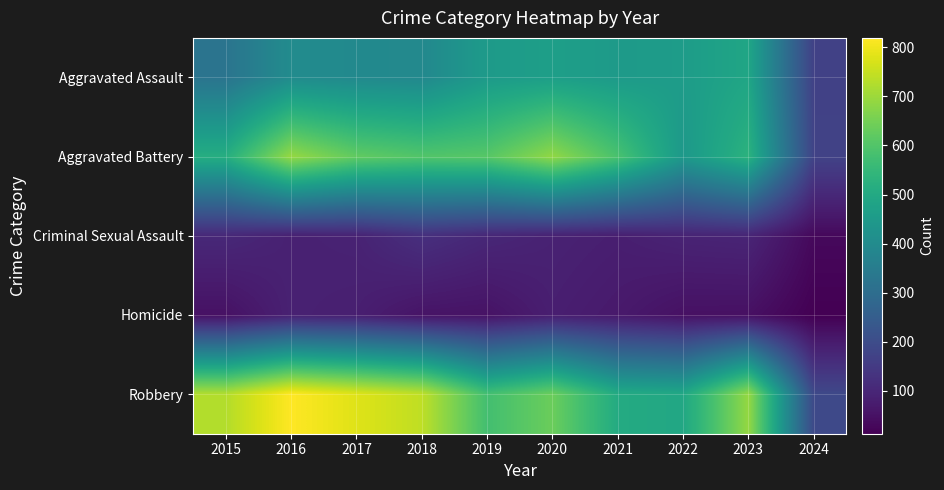

Which series has the largest range (max minus min)?

Robbery